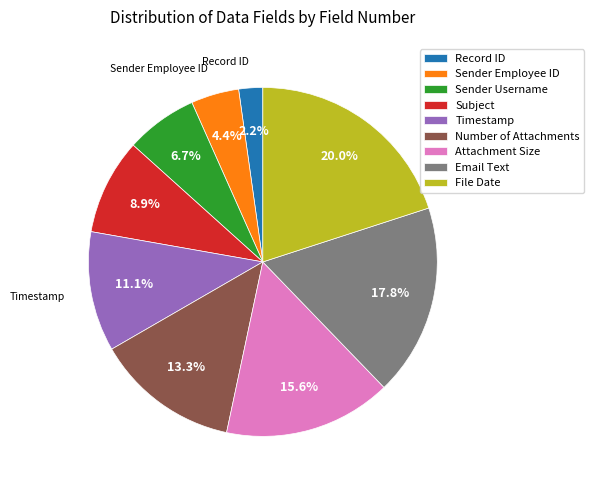

Which has a higher value, File Date or Email Text?

File Date